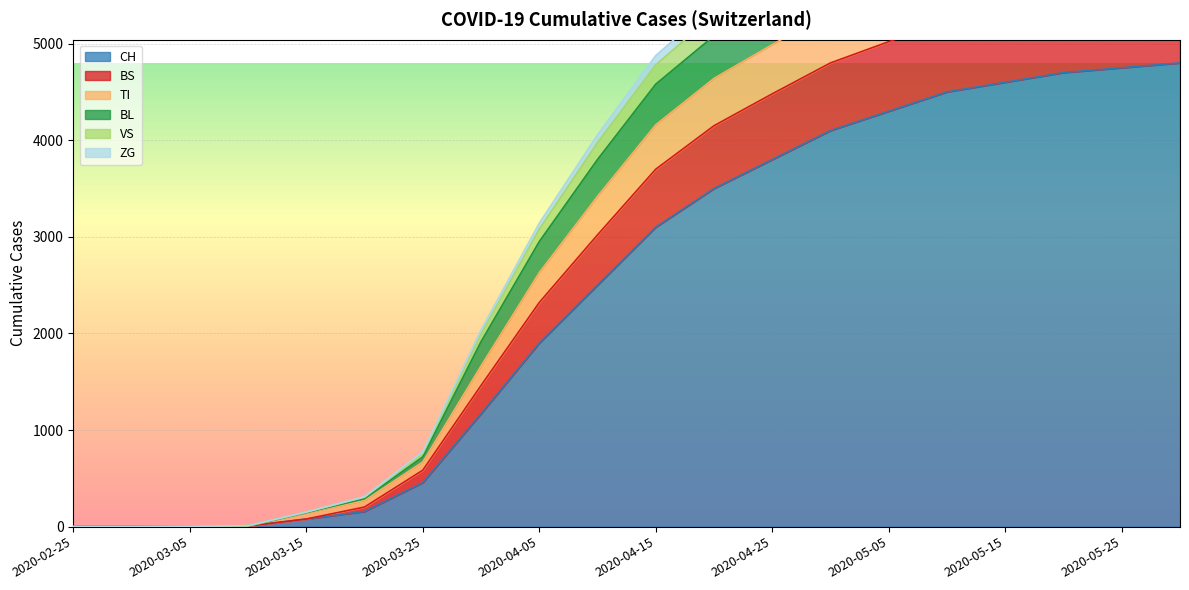

True or false: BS has more than 1 interior local peaks.

False